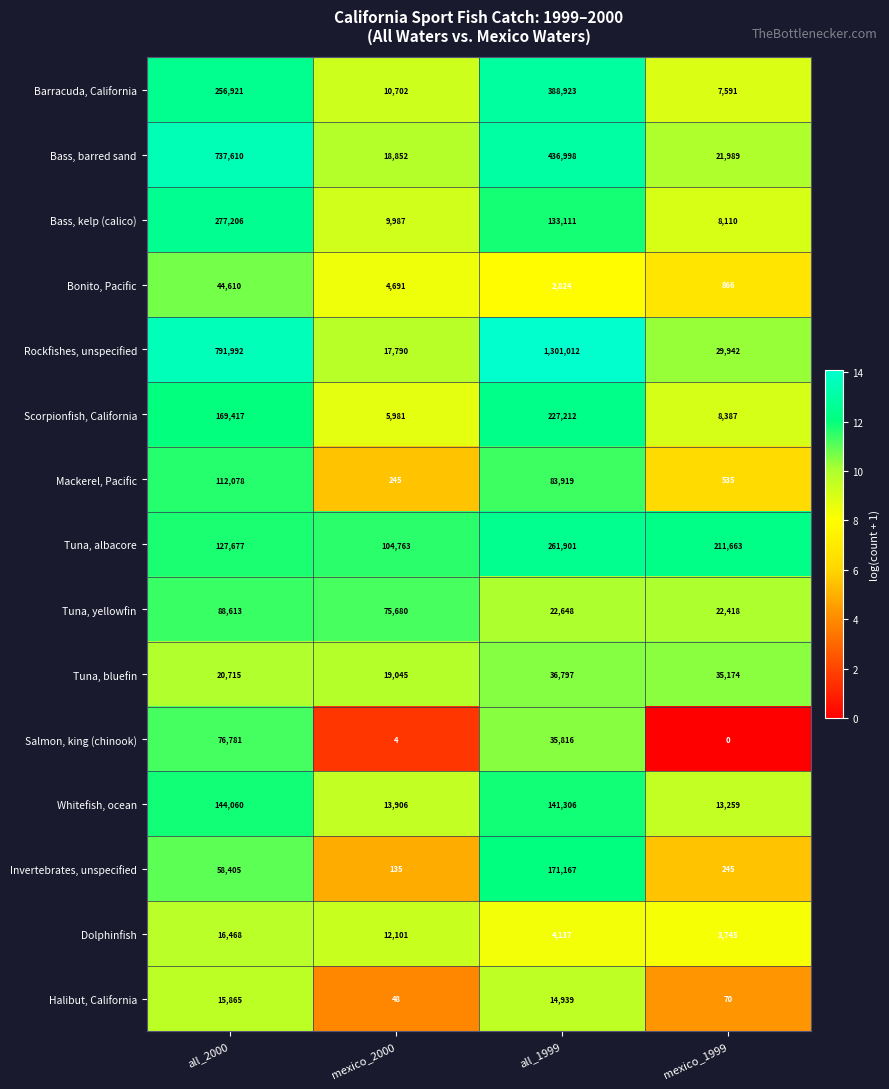

What is the sum of the Whitefish, ocean values at mexico_2000 and mexico_1999?

27165